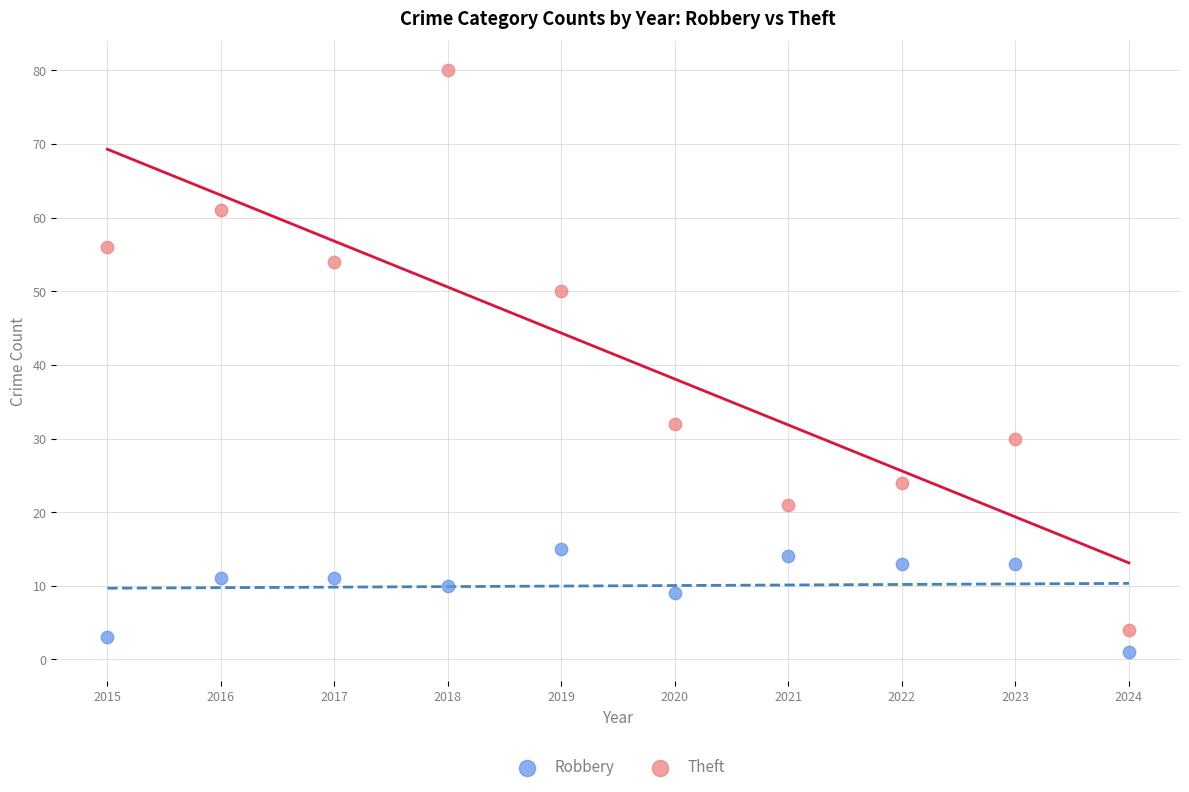

What are all the series names shown in the legend?

Robbery, Theft